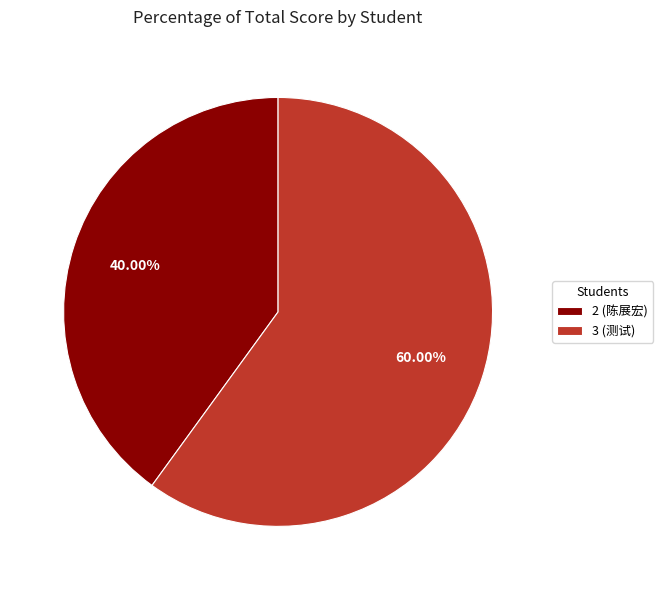

Rank the categories by value from lowest to highest.

2 (陈展宏), 3 (测试)